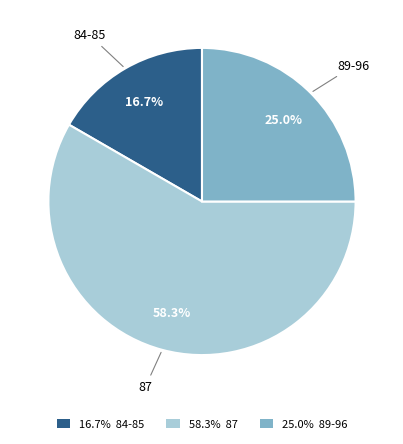

What is the smallest slice in the pie chart?

84-85